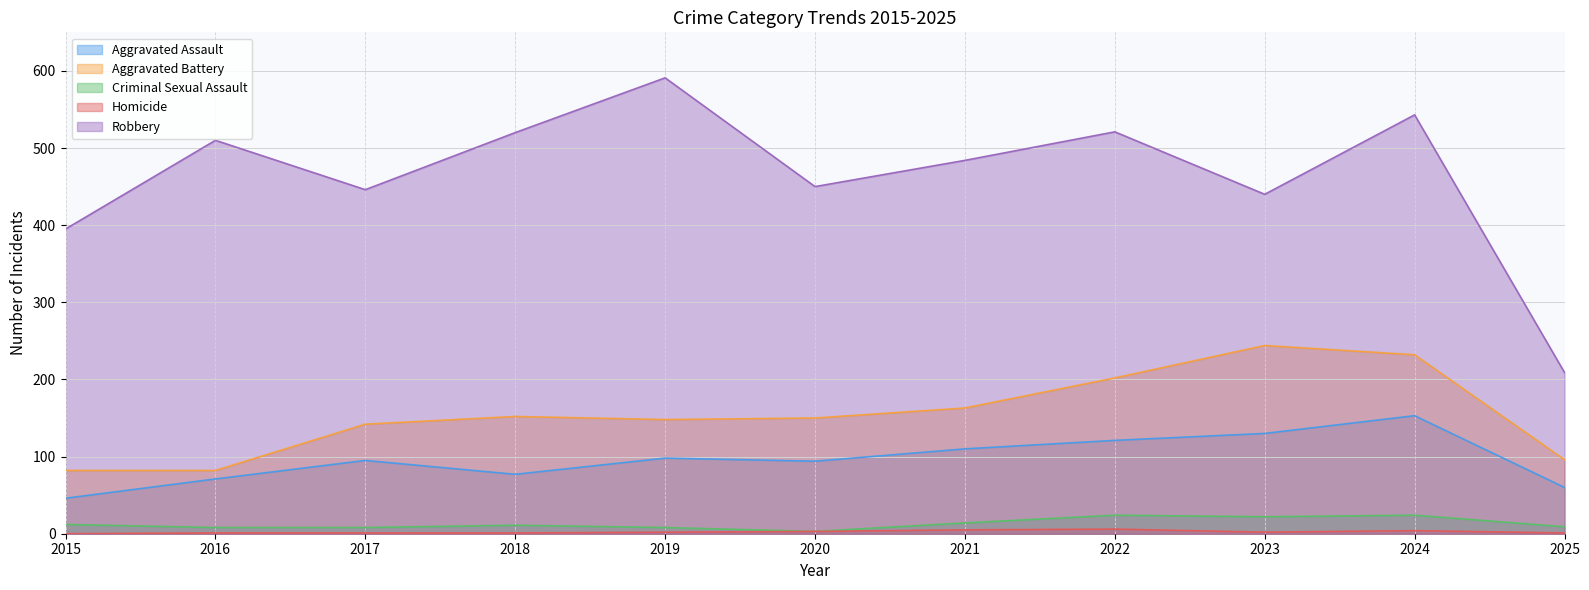

What is the difference between the second highest and second lowest values in the Aggravated Battery series?

150